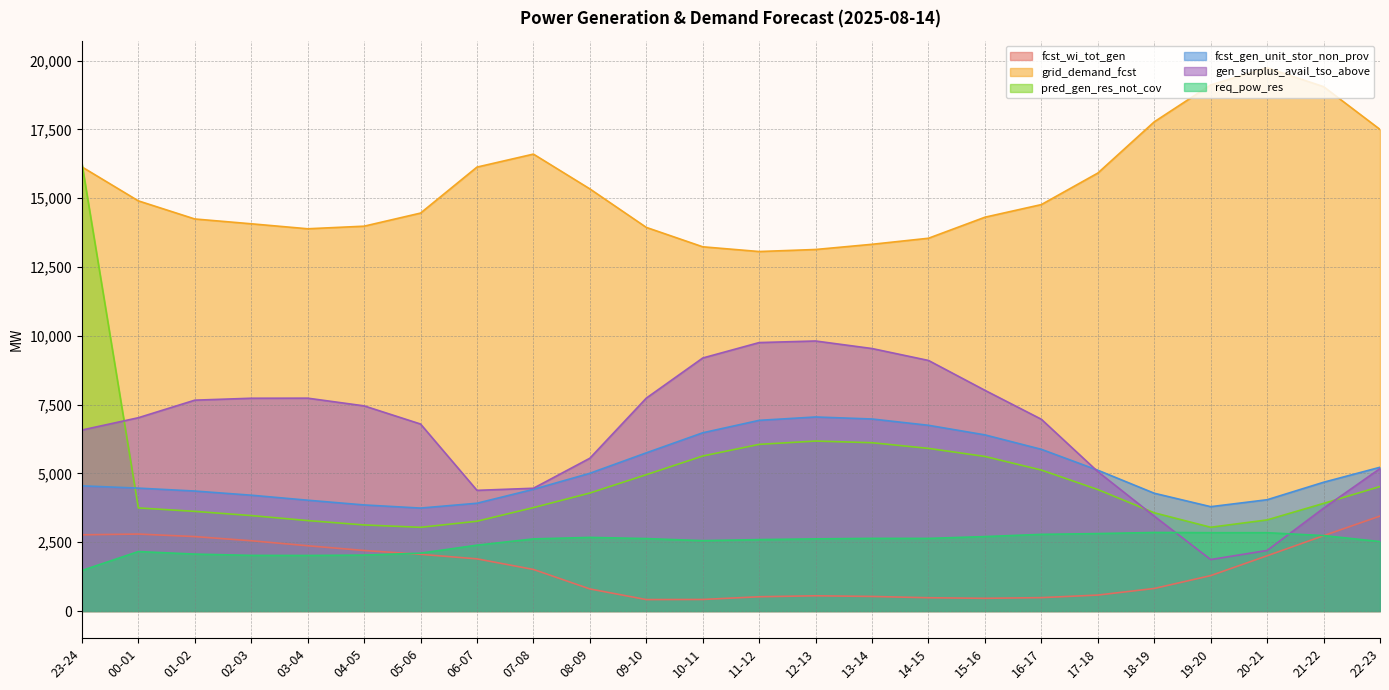

Reading left to right, extract all data points from this chart.

fcst_wi_tot_gen: 2770	2797	2705	2554	2372	2200	2061	1896	1511	803	416	420	519	554	530	483	462	487	580	820	1287	2008	2738	3451
grid_demand_fcst: 16138	14904	14246	14071	13890	13984	14460	16131	16603	15339	13940	13235	13063	13137	13326	13546	14310	14769	15914	17776	19117	19737	19054	17500
pred_gen_res_not_cov: 16269	3747	3621	3469	3287	3128	3042	3263	3758	4288	4954	5633	6056	6176	6116	5910	5617	5123	4414	3570	3044	3311	3911	4524
fcst_gen_unit_stor_non_prov: 4549	4466	4360	4209	4027	3855	3741	3917	4423	5005	5748	6477	6929	7051	6978	6749	6401	5876	5117	4280	3792	4044	4679	5224
gen_surplus_avail_tso_above: 6577	7024	7662	7732	7735	7455	6795	4385	4461	5552	7736	9194	9755	9812	9538	9105	8020	6968	5065	3448	1870	2201	3737	5177
req_pow_res: 1473	2161	2069	2022	2019	2032	2103	2393	2621	2675	2633	2557	2596	2622	2640	2639	2705	2786	2814	2855	2846	2846	2742	2524